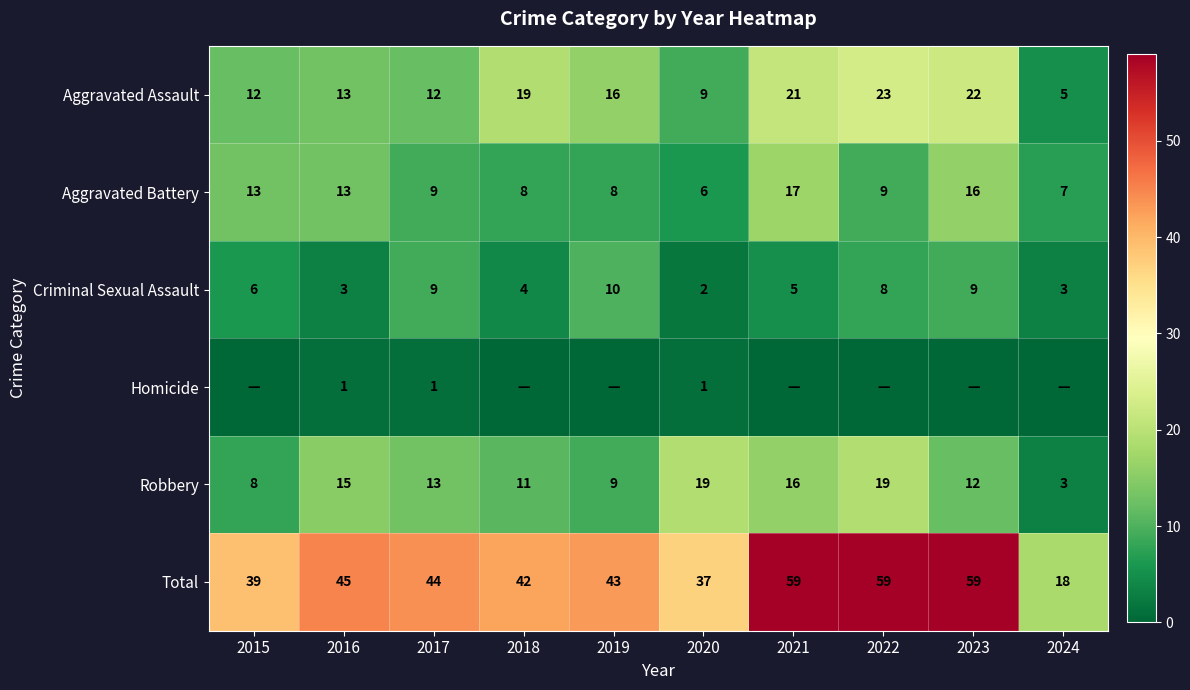

The Aggravated Assault series shows 19 at 2016. True or false?

False